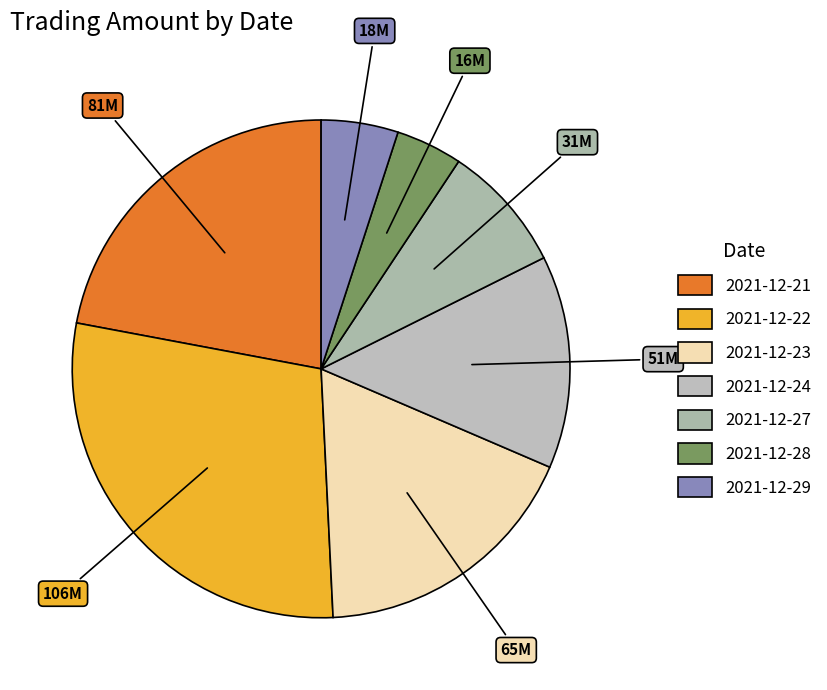

Rank the categories by value from lowest to highest.

2021-12-28, 2021-12-29, 2021-12-27, 2021-12-24, 2021-12-23, 2021-12-21, 2021-12-22